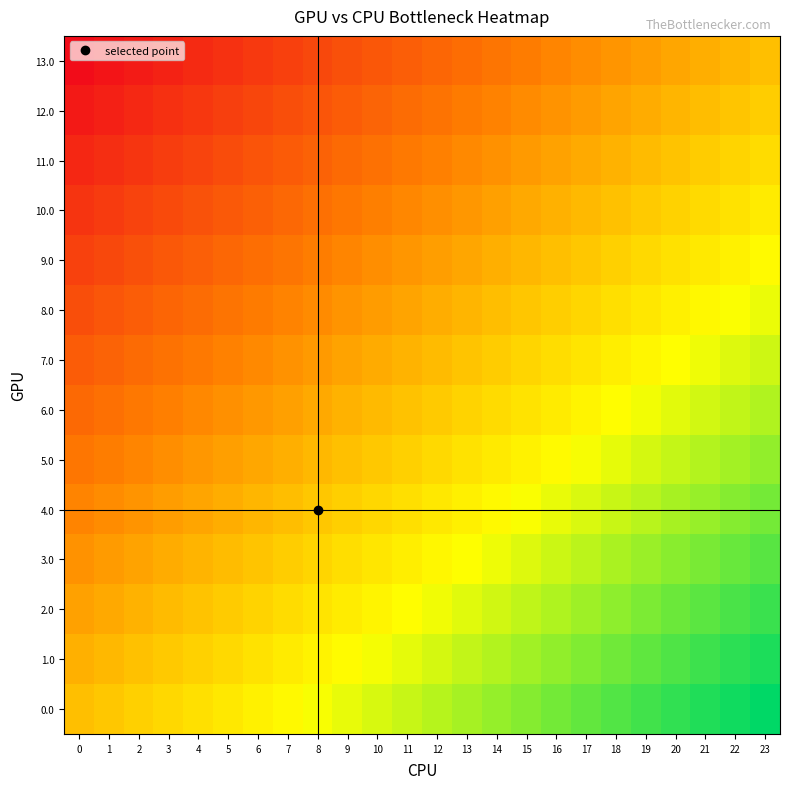

Reading left to right, list all the values displayed in this chart.

0.0: 0=0.0	1=0.0	2=0.1	3=0.1	4=0.2	5=0.2	6=0.3	7=0.3	8=0.3	9=0.4	10=0.4	11=0.5	12=0.5	13=0.6	14=0.6	15=0.7	16=0.7	17=0.7	18=0.8	19=0.8	20=0.9	21=0.9	22=1.0	23=1.0
1.0: 0=-0.1	1=-0.0	2=0.0	3=0.1	4=0.1	5=0.1	6=0.2	7=0.2	8=0.3	9=0.3	10=0.4	11=0.4	12=0.4	13=0.5	14=0.5	15=0.6	16=0.6	17=0.7	18=0.7	19=0.7	20=0.8	21=0.8	22=0.9	23=0.9
2.0: 0=-0.2	1=-0.1	2=-0.1	3=-0.0	4=0.0	5=0.1	6=0.1	7=0.2	8=0.2	9=0.2	10=0.3	11=0.3	12=0.4	13=0.4	14=0.5	15=0.5	16=0.5	17=0.6	18=0.6	19=0.7	20=0.7	21=0.8	22=0.8	23=0.8
3.0: 0=-0.2	1=-0.2	2=-0.1	3=-0.1	4=-0.1	5=-0.0	6=0.0	7=0.1	8=0.1	9=0.2	10=0.2	11=0.2	12=0.3	13=0.3	14=0.4	15=0.4	16=0.5	17=0.5	18=0.6	19=0.6	20=0.6	21=0.7	22=0.7	23=0.8
4.0: 0=-0.3	1=-0.3	2=-0.2	3=-0.2	4=-0.1	5=-0.1	6=-0.0	7=-0.0	8=0.0	9=0.1	10=0.1	11=0.2	12=0.2	13=0.3	14=0.3	15=0.3	16=0.4	17=0.4	18=0.5	19=0.5	20=0.6	21=0.6	22=0.6	23=0.7
5.0: 0=-0.4	1=-0.3	2=-0.3	3=-0.3	4=-0.2	5=-0.2	6=-0.1	7=-0.1	8=-0.0	9=0.0	10=0.1	11=0.1	12=0.1	13=0.2	14=0.2	15=0.3	16=0.3	17=0.4	18=0.4	19=0.4	20=0.5	21=0.5	22=0.6	23=0.6
6.0: 0=-0.5	1=-0.4	2=-0.4	3=-0.3	4=-0.3	5=-0.2	6=-0.2	7=-0.2	8=-0.1	9=-0.1	10=-0.0	11=0.0	12=0.1	13=0.1	14=0.1	15=0.2	16=0.2	17=0.3	18=0.3	19=0.4	20=0.4	21=0.5	22=0.5	23=0.5
7.0: 0=-0.5	1=-0.5	2=-0.5	3=-0.4	4=-0.4	5=-0.3	6=-0.3	7=-0.2	8=-0.2	9=-0.1	10=-0.1	11=-0.1	12=-0.0	13=0.0	14=0.1	15=0.1	16=0.2	17=0.2	18=0.2	19=0.3	20=0.3	21=0.4	22=0.4	23=0.5
8.0: 0=-0.6	1=-0.6	2=-0.5	3=-0.5	4=-0.4	5=-0.4	6=-0.4	7=-0.3	8=-0.3	9=-0.2	10=-0.2	11=-0.1	12=-0.1	13=-0.1	14=-0.0	15=0.0	16=0.1	17=0.1	18=0.2	19=0.2	20=0.3	21=0.3	22=0.3	23=0.4
9.0: 0=-0.7	1=-0.6	2=-0.6	3=-0.6	4=-0.5	5=-0.5	6=-0.4	7=-0.4	8=-0.3	9=-0.3	10=-0.3	11=-0.2	12=-0.2	13=-0.1	14=-0.1	15=-0.0	16=0.0	17=0.0	18=0.1	19=0.1	20=0.2	21=0.2	22=0.3	23=0.3
10.0: 0=-0.8	1=-0.7	2=-0.7	3=-0.6	4=-0.6	5=-0.6	6=-0.5	7=-0.5	8=-0.4	9=-0.4	10=-0.3	11=-0.3	12=-0.2	13=-0.2	14=-0.2	15=-0.1	16=-0.1	17=-0.0	18=0.0	19=0.1	20=0.1	21=0.1	22=0.2	23=0.2
11.0: 0=-0.8	1=-0.8	2=-0.8	3=-0.7	4=-0.7	5=-0.6	6=-0.6	7=-0.5	8=-0.5	9=-0.5	10=-0.4	11=-0.4	12=-0.3	13=-0.3	14=-0.2	15=-0.2	16=-0.2	17=-0.1	18=-0.1	19=-0.0	20=0.0	21=0.1	22=0.1	23=0.2
12.0: 0=-0.9	1=-0.9	2=-0.8	3=-0.8	4=-0.7	5=-0.7	6=-0.7	7=-0.6	8=-0.6	9=-0.5	10=-0.5	11=-0.4	12=-0.4	13=-0.4	14=-0.3	15=-0.3	16=-0.2	17=-0.2	18=-0.1	19=-0.1	20=-0.1	21=-0.0	22=0.0	23=0.1
13.0: 0=-1.0	1=-1.0	2=-0.9	3=-0.9	4=-0.8	5=-0.8	6=-0.7	7=-0.7	8=-0.7	9=-0.6	10=-0.6	11=-0.5	12=-0.5	13=-0.4	14=-0.4	15=-0.3	16=-0.3	17=-0.3	18=-0.2	19=-0.2	20=-0.1	21=-0.1	22=-0.0	23=0.0